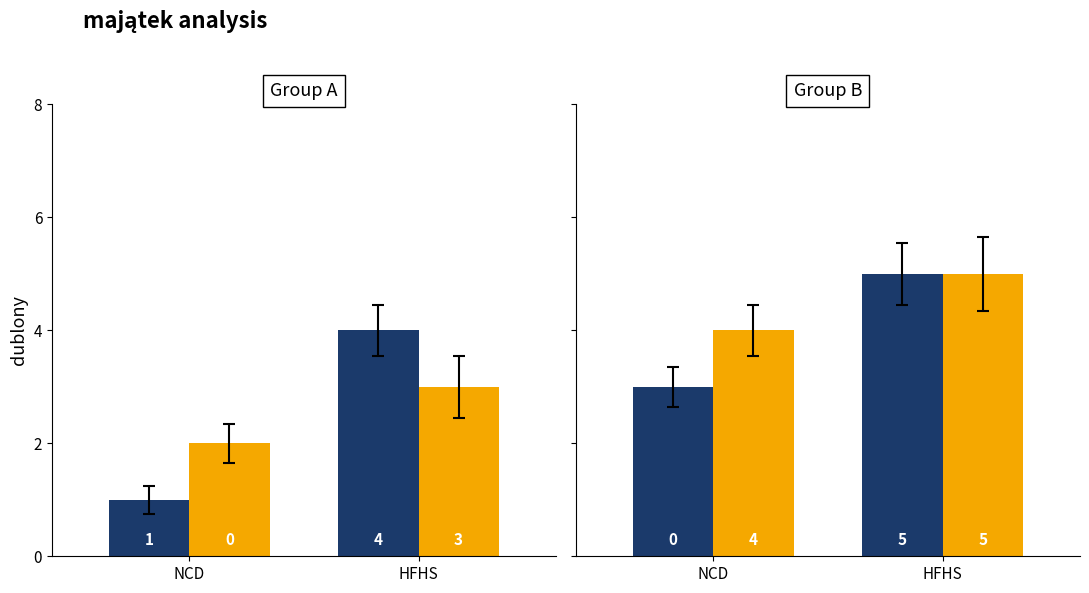

Rank the series by their average value, from lowest to highest.

ilosc dublonow, dublony